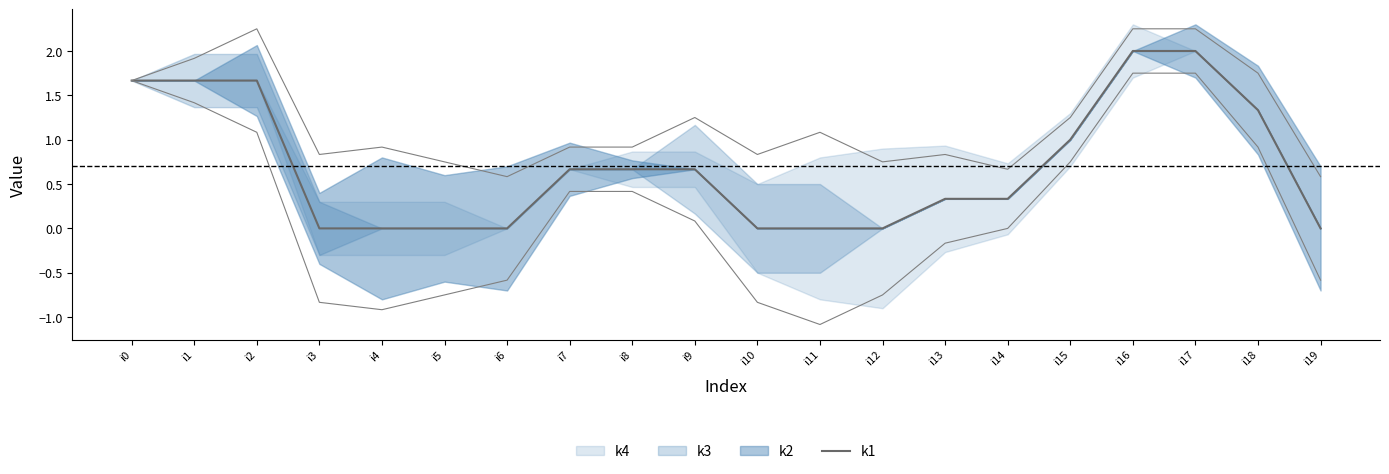

True or false: the data shows 2.0 at i17.

True